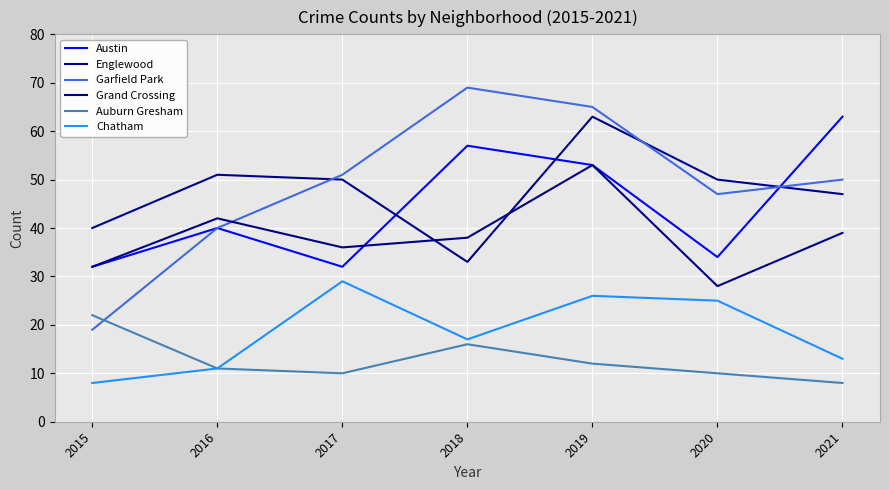

Is it true that Englewood equals 33 at 2018?

True